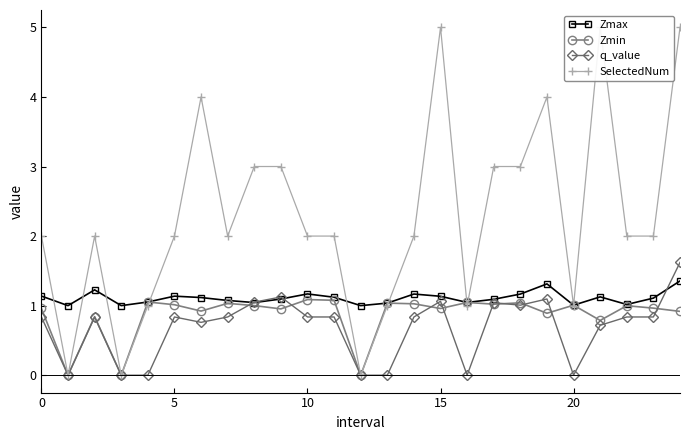

How many lines are shown in the chart?

4